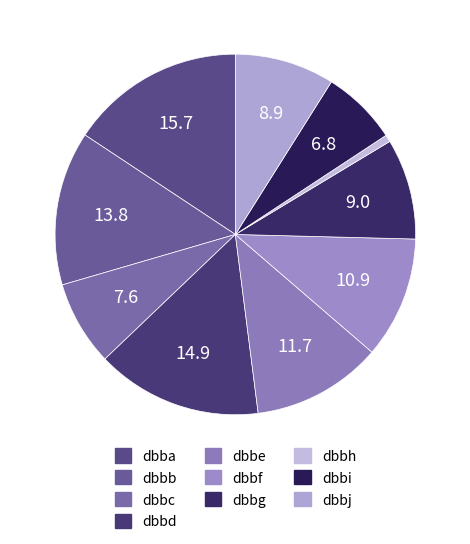

True or false: dbbd accounts for 28% of the total.

False